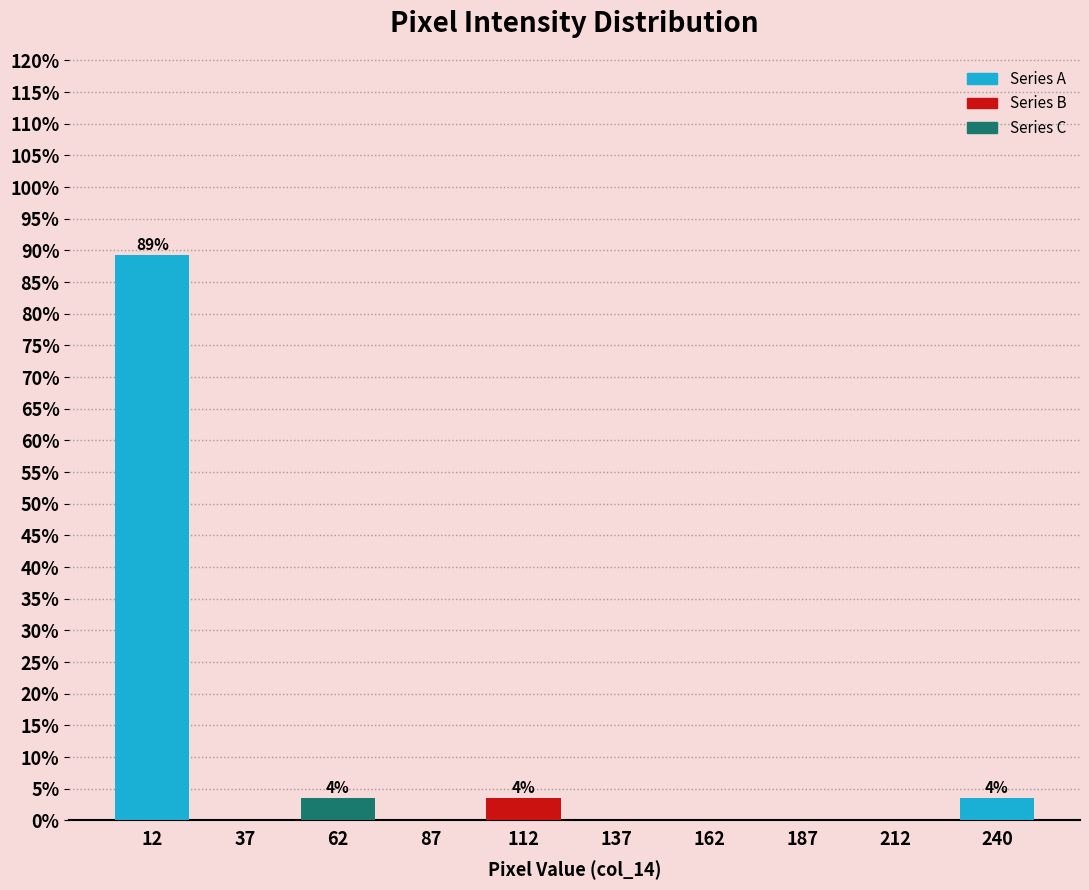

Reading right to left, list all the values displayed in this chart.

240=3.6	212=0.0	187=0.0	162=0.0	137=0.0	112=3.6	87=0.0	62=3.6	37=0.0	12=89.3